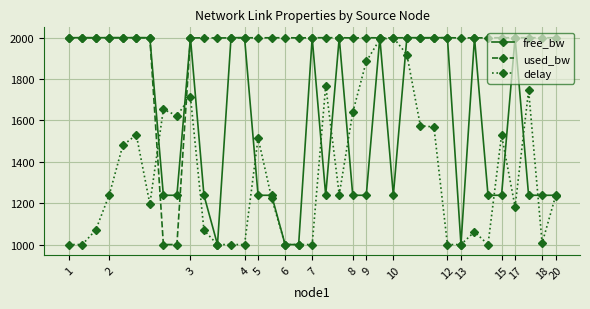

What is the smallest value displayed?

1000.0